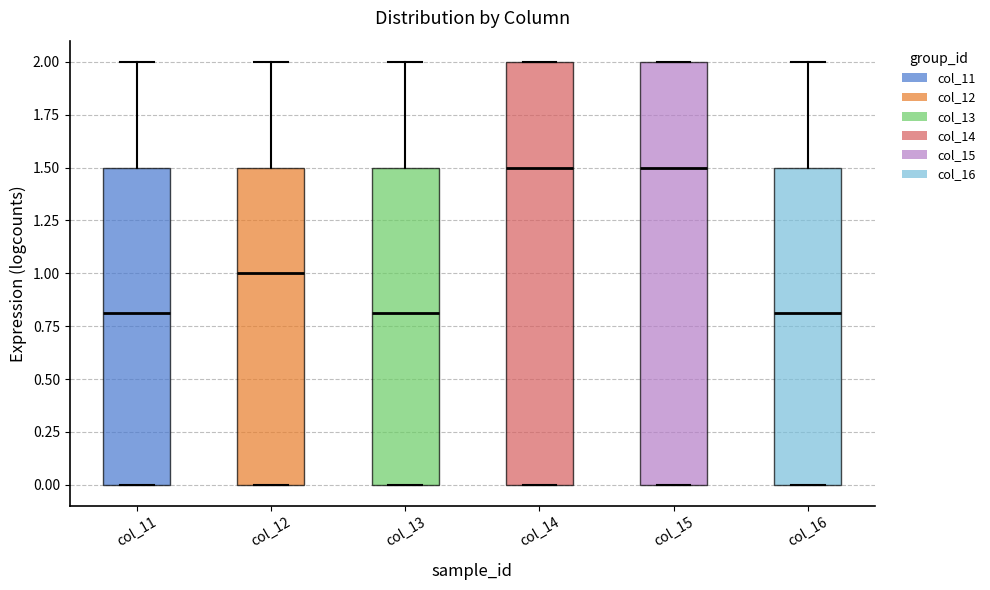

Reading left to right, read every box against the y-axis: the position of its median line, the range the box covers, and the ends of its whiskers. The values are not printed on the chart, so give them approximately, as read against the axis.

col_11: median 0.8, box 0.0 to 1.5, whiskers 0.0 to 2.0
col_12: median 1.0, box 0.0 to 1.5, whiskers 0.0 to 2.0
col_13: median 0.8, box 0.0 to 1.5, whiskers 0.0 to 2.0
col_14: median 1.5, box 0.0 to 2.0, whiskers 0.0 to 2.0
col_15: median 1.5, box 0.0 to 2.0, whiskers 0.0 to 2.0
col_16: median 0.8, box 0.0 to 1.5, whiskers 0.0 to 2.0